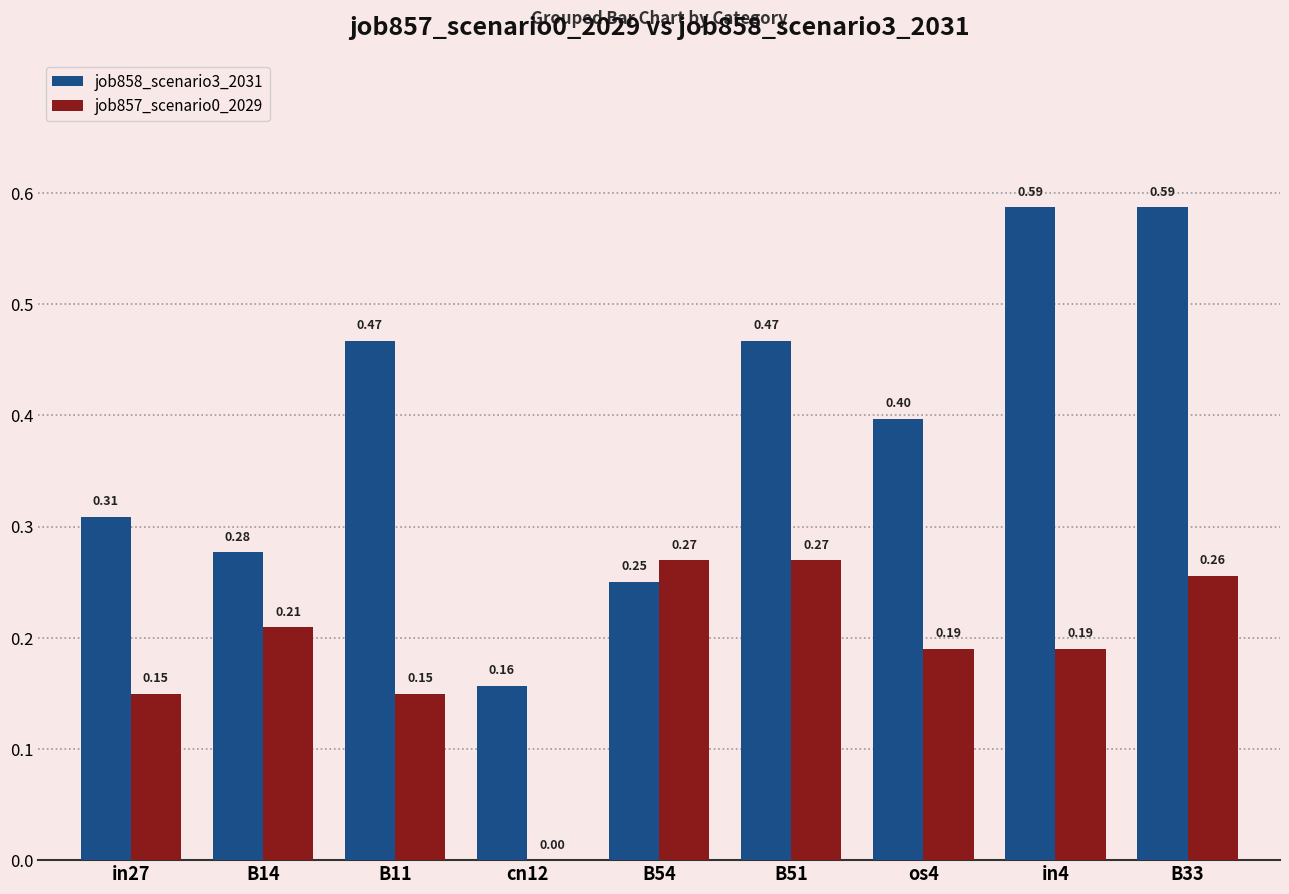

What is the average value of the job858_scenario3_2031 series?

0.4